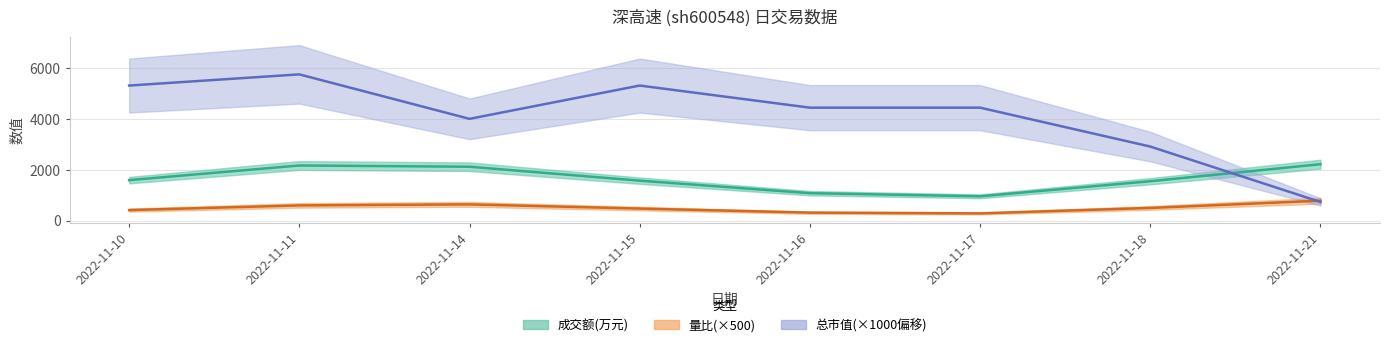

What is the greatest value displayed?

5750.0